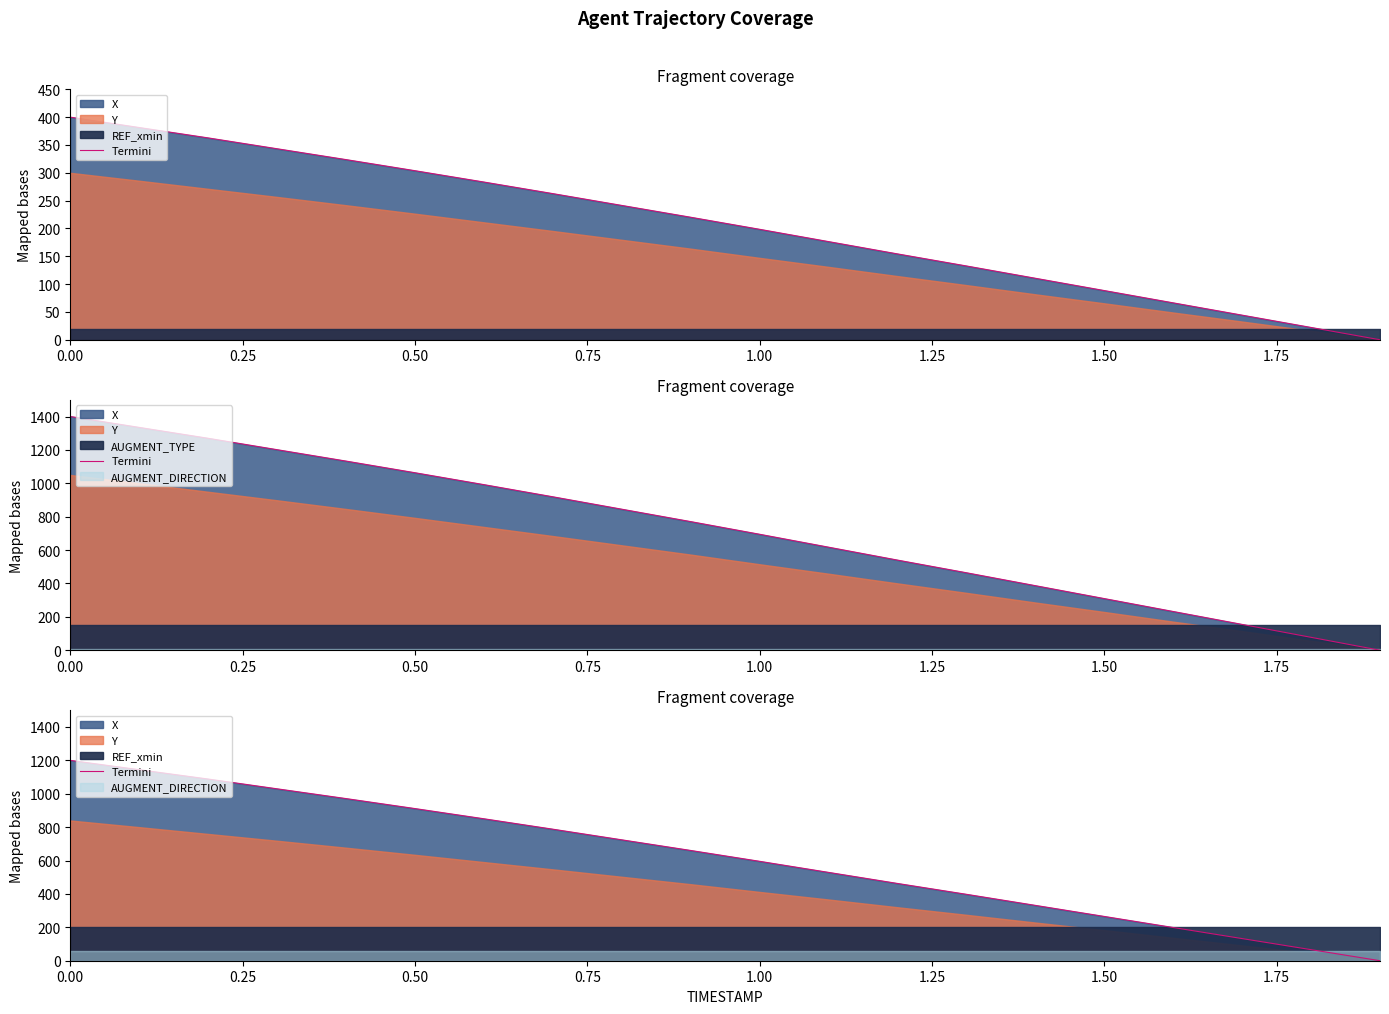

How many positive values are there?

19